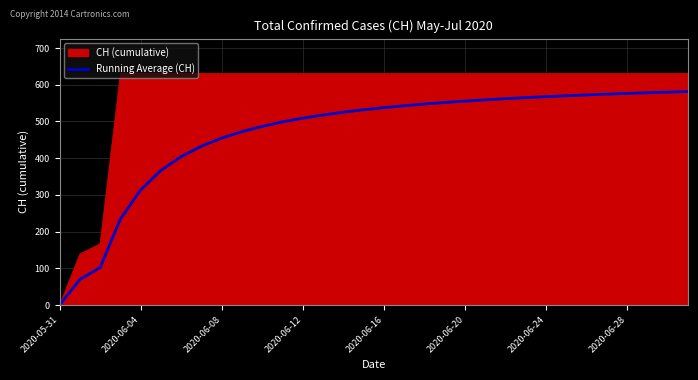

Which series has the largest total across all categories?

CH (cumulative)